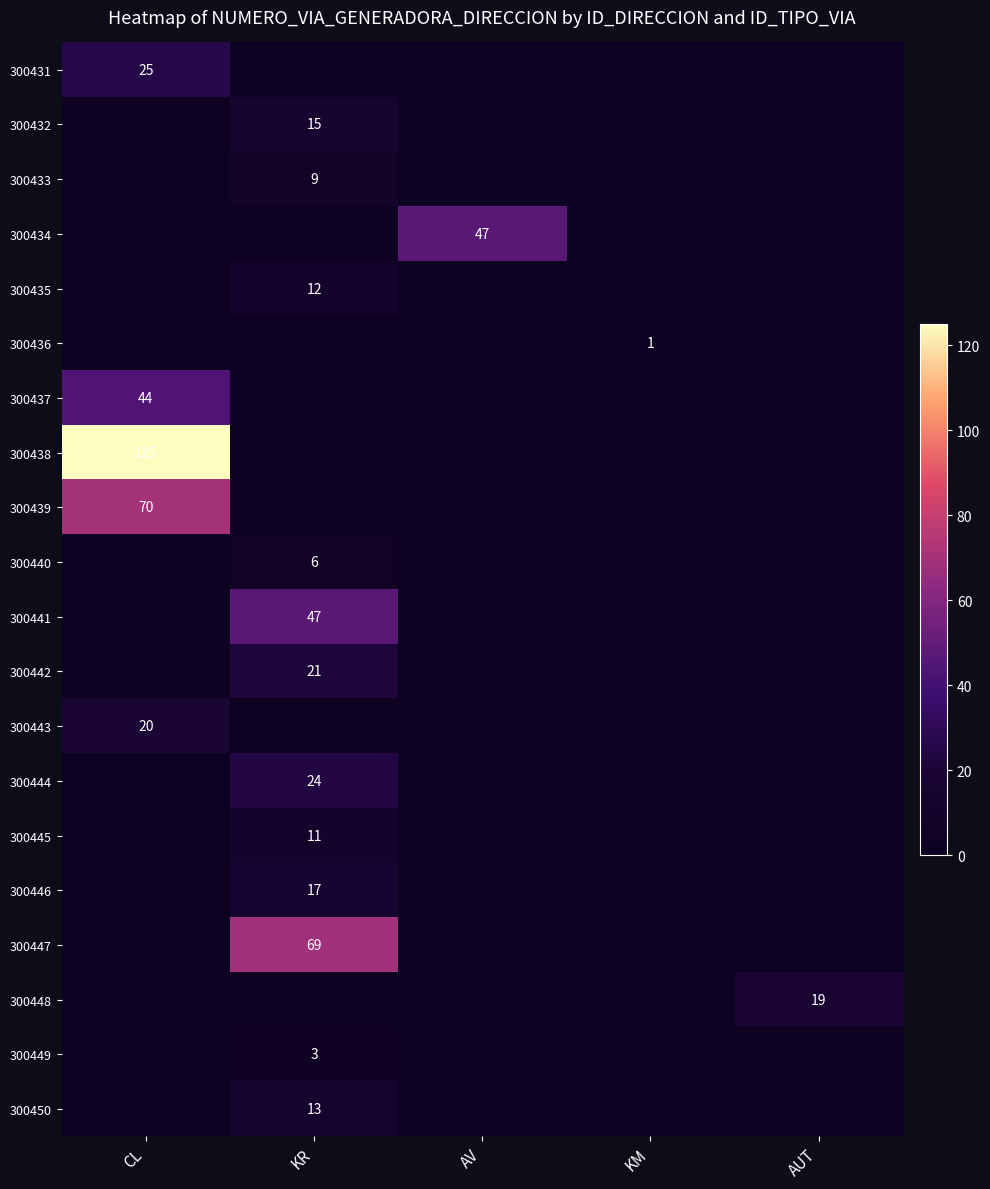

The 300434 series shows 47 at AV. True or false?

True